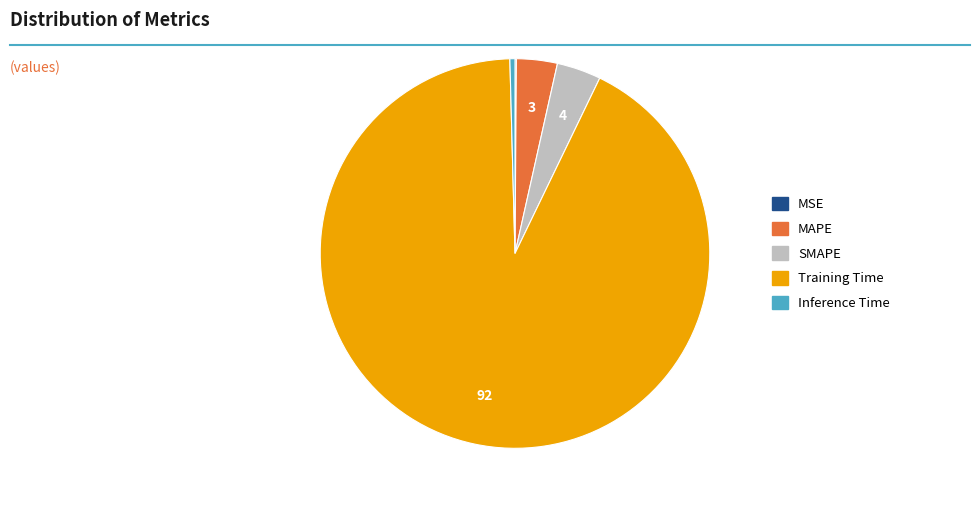

Combined, do MAPE and Training Time account for over 50%?

Yes